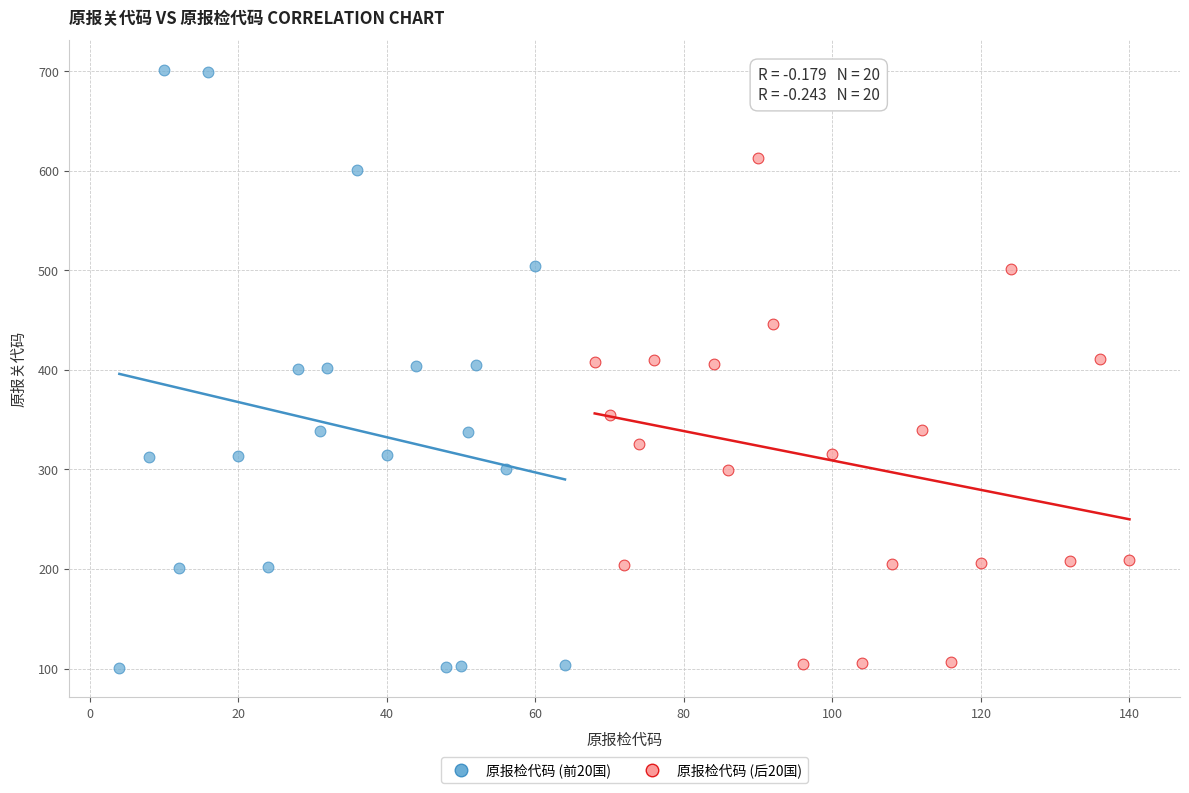

Which series contains the highest Y value?

原报检代码 (前20国)